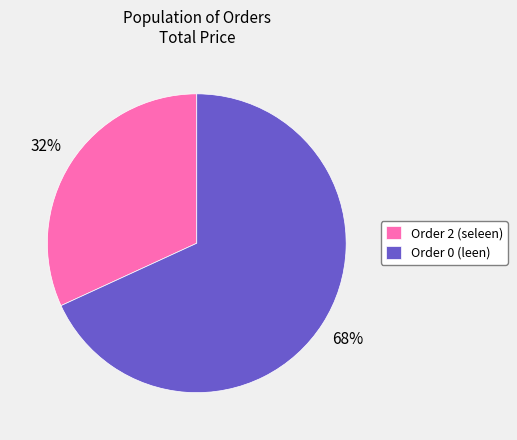

Rank the categories by value from lowest to highest.

Order 2 (seleen), Order 0 (leen)